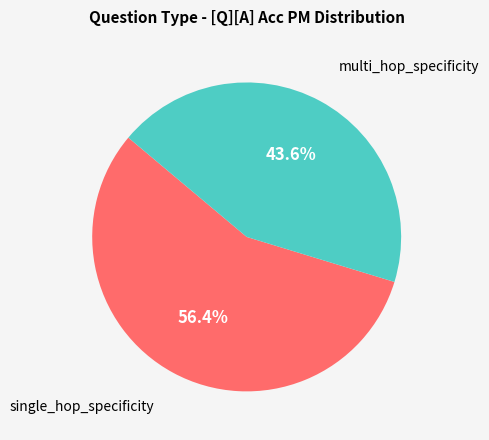

Which has a higher value, multi_hop_specificity or single_hop_specificity?

single_hop_specificity